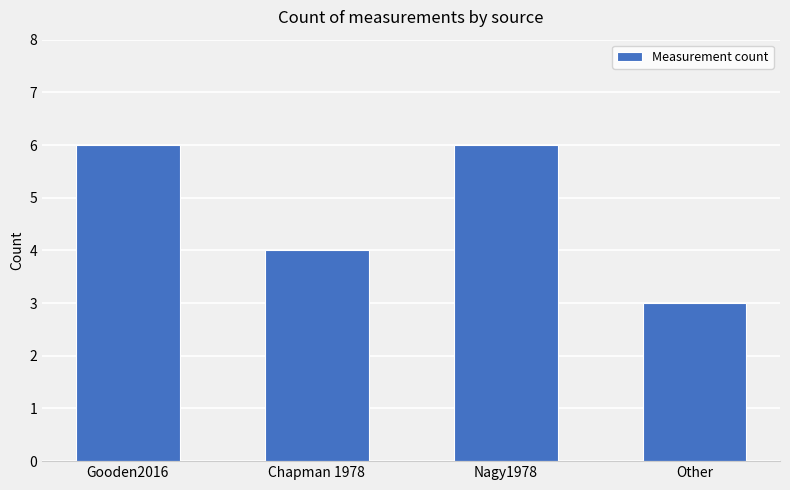

Between Nagy1978 and Chapman 1978, which is larger?

Nagy1978